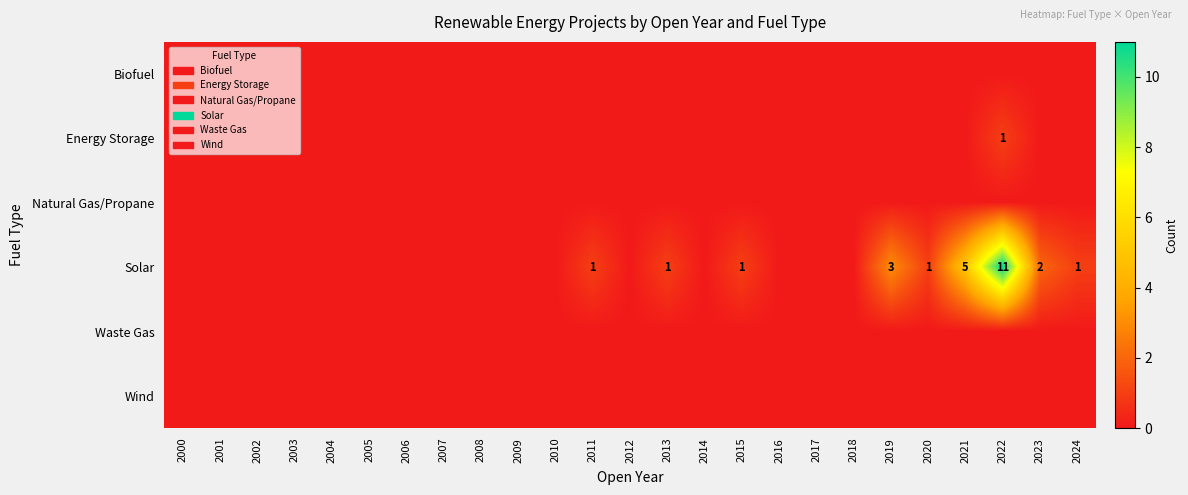

Count the number of data series in this chart.

6